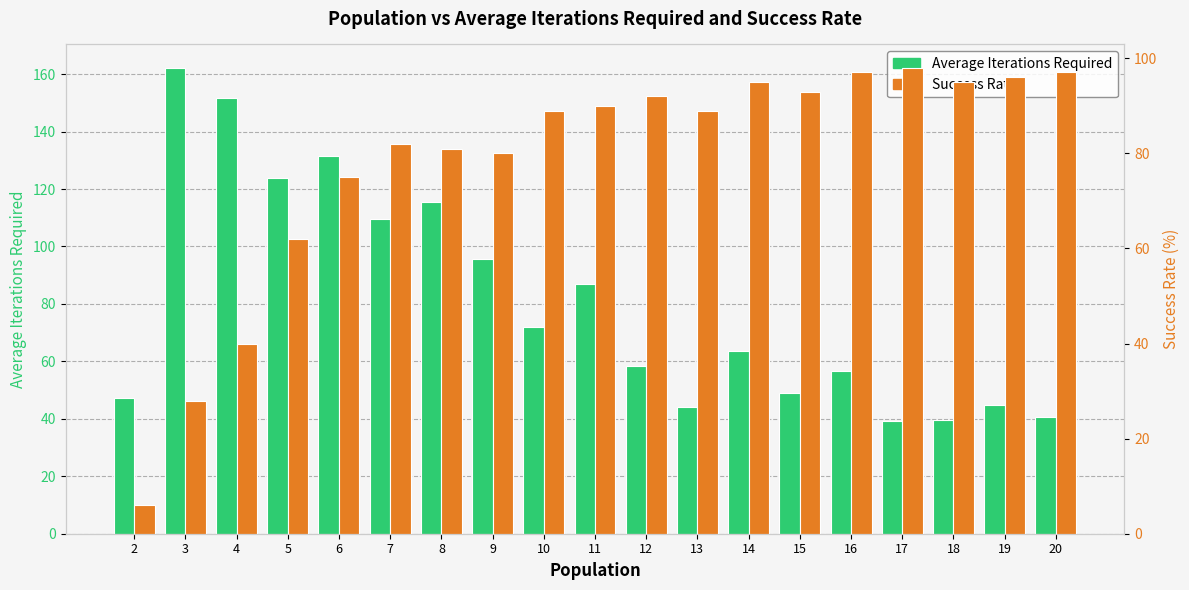

What is the total value across all series at 4?

191.7